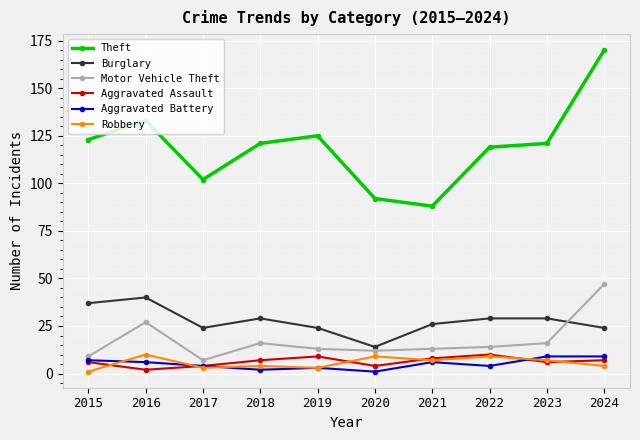

What value does the Motor Vehicle Theft series have at 2015?

9